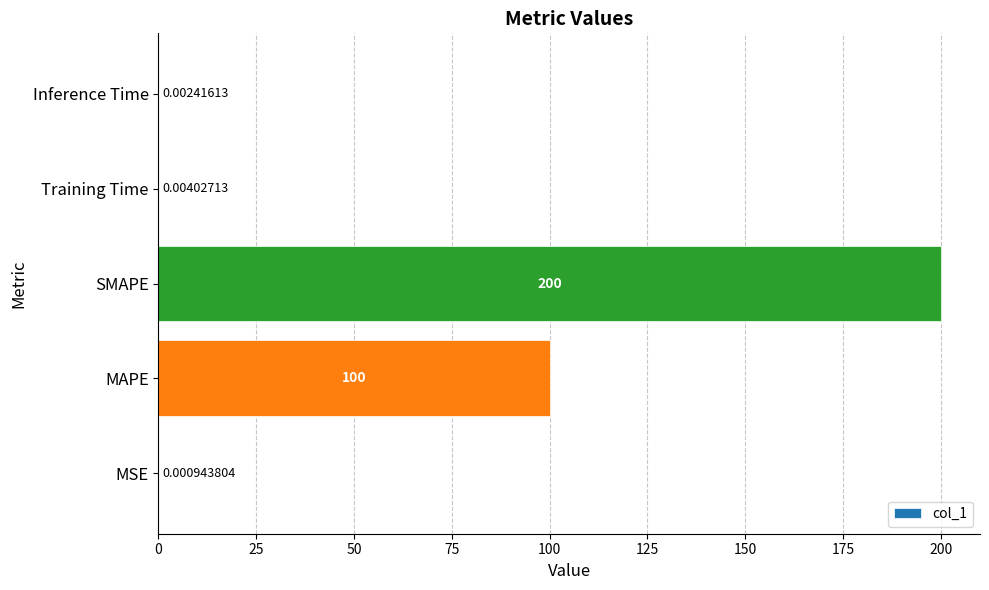

What is the sum of all values?

300.0